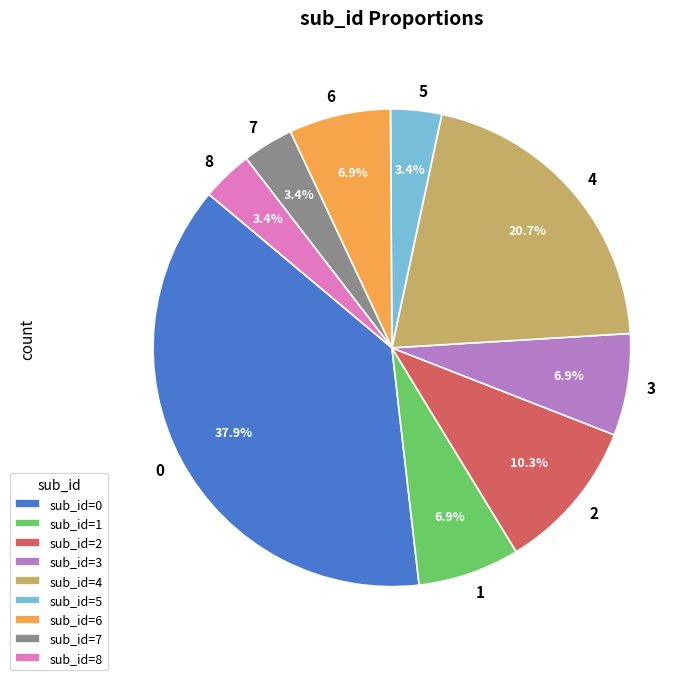

Does 6 account for over 50% of the chart?

No